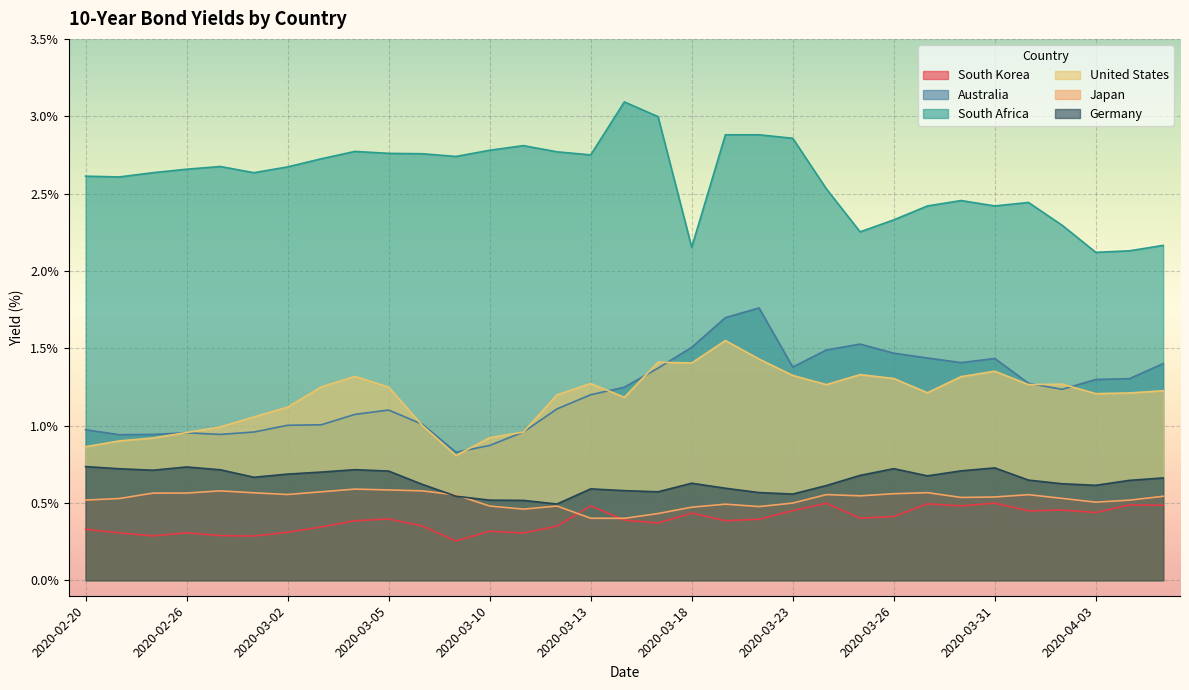

True or false: United States and Japan intersect in this chart.

False